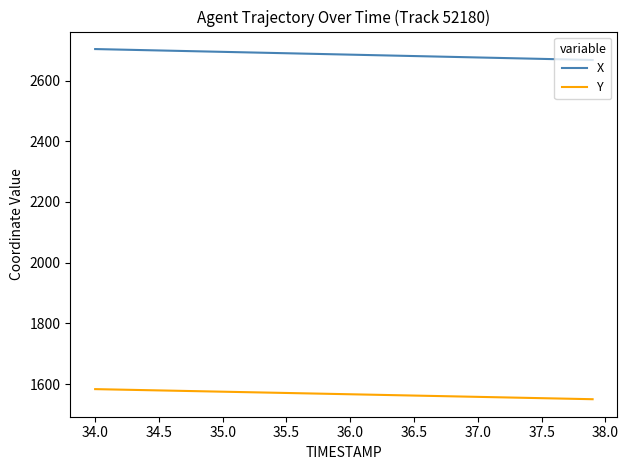

What is the difference between the maximum and minimum values in the Y series?

33.2